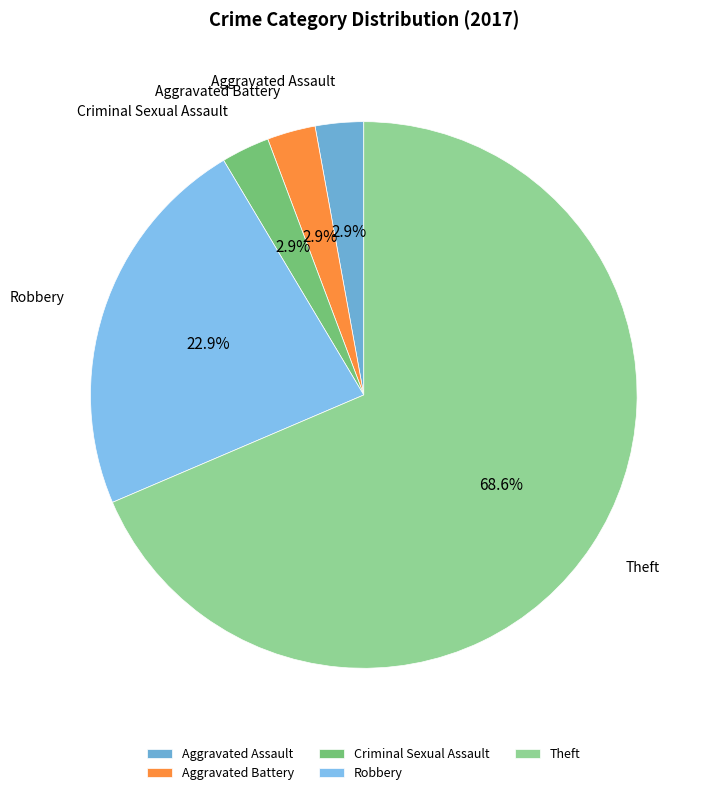

What percentage do Theft and Criminal Sexual Assault together represent?

71.4%